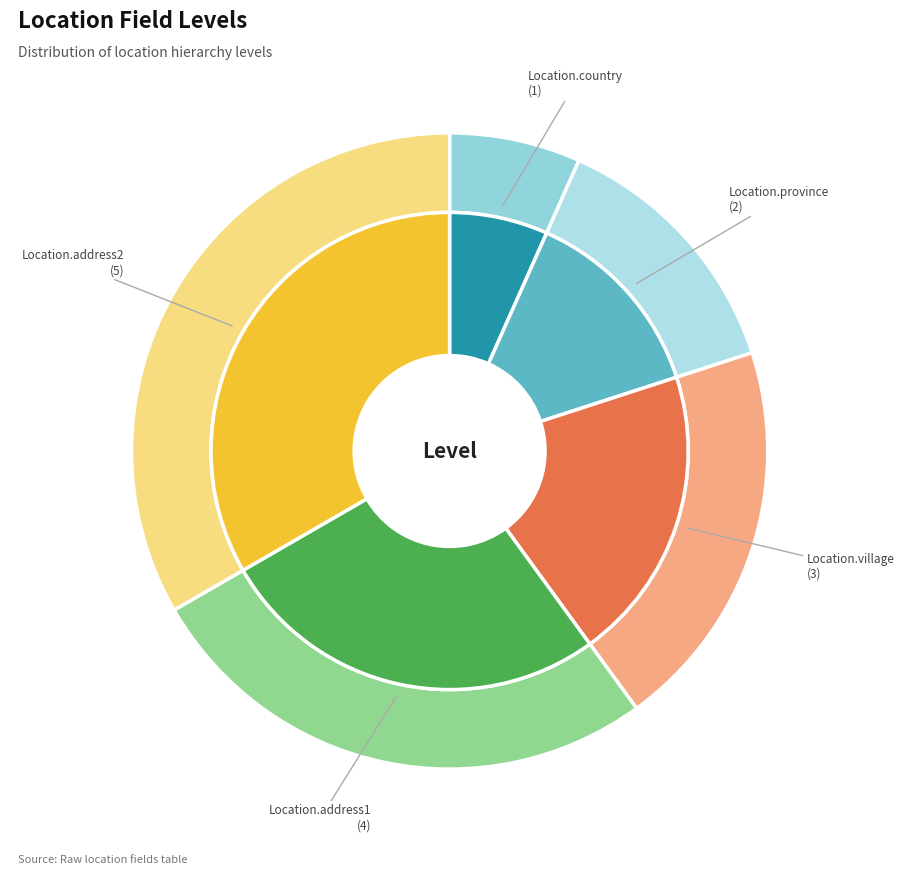

Does Location.province represent more than half of the total?

No